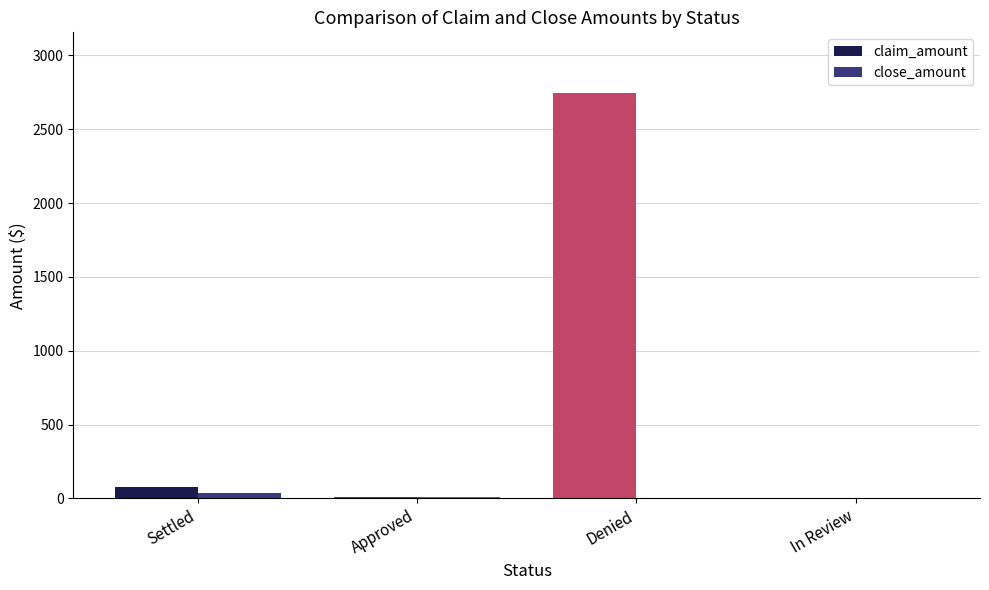

Which series has the largest total across all categories?

claim_amount